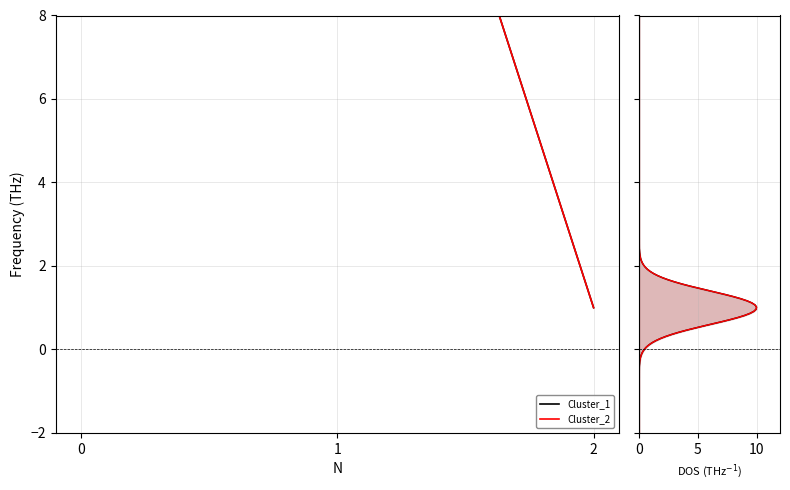

What is the minimum value shown in the chart?

1